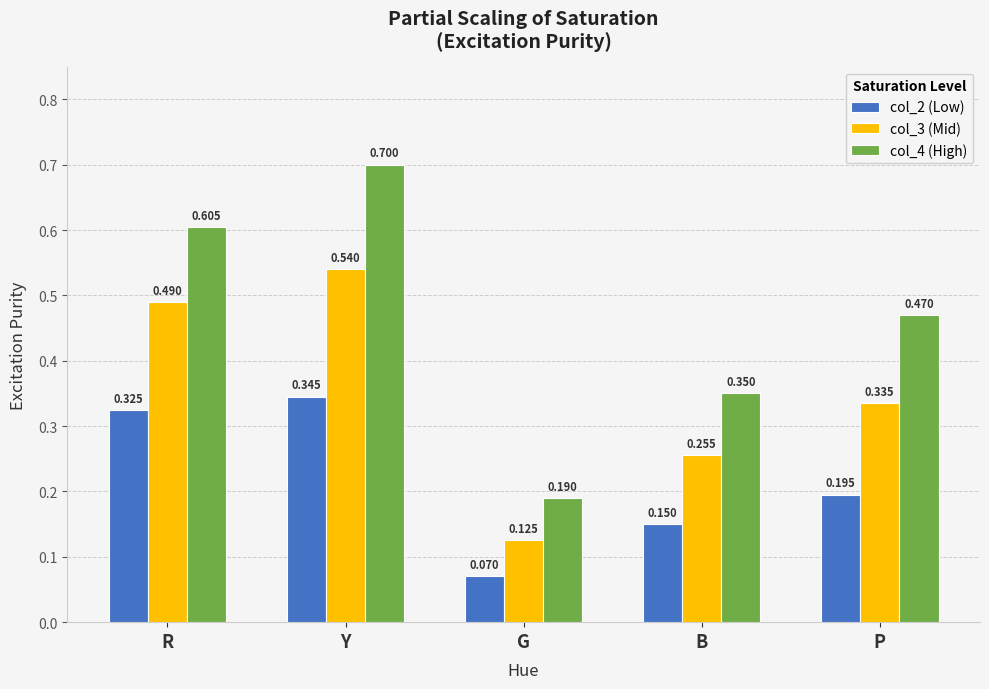

Which series has the largest total across all categories?

col_4 (High)